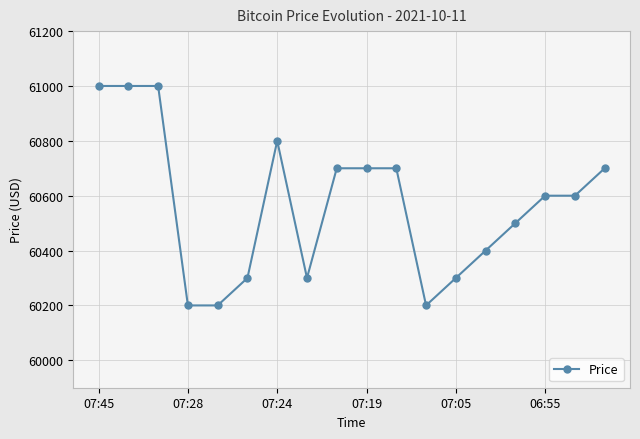

What is the value of the 3rd point from the left?

61000